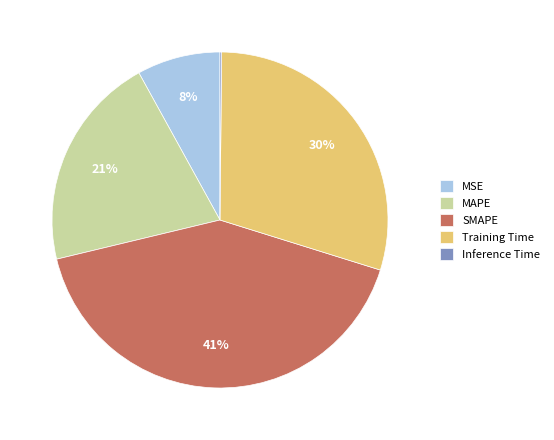

To the nearest percent, what is the average slice percentage?

20%